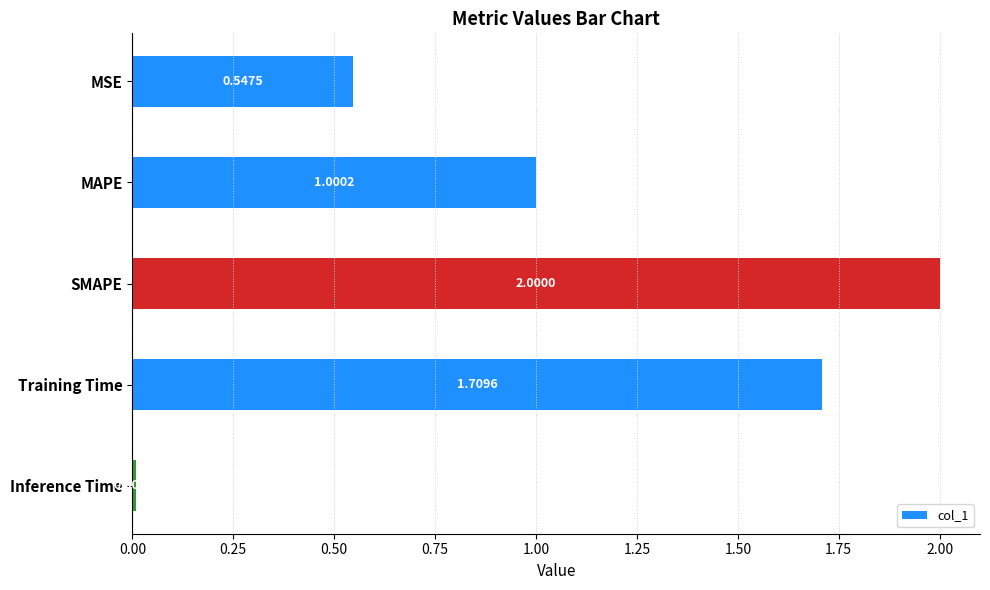

What is the label of the 2nd bar from the top?

MAPE